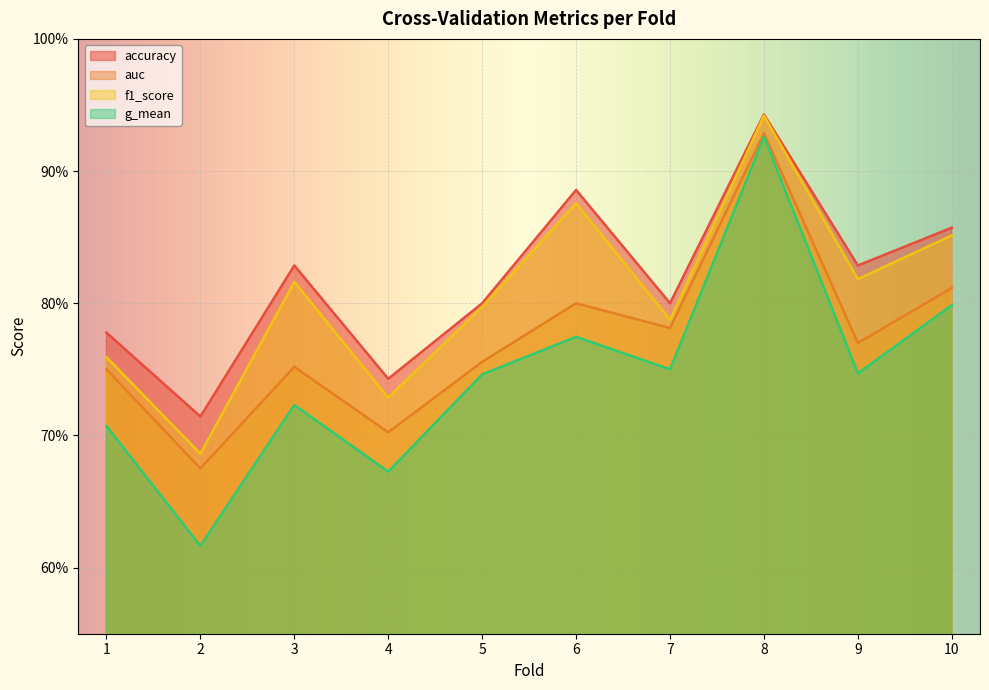

What is the minimum value shown in the chart?

0.6